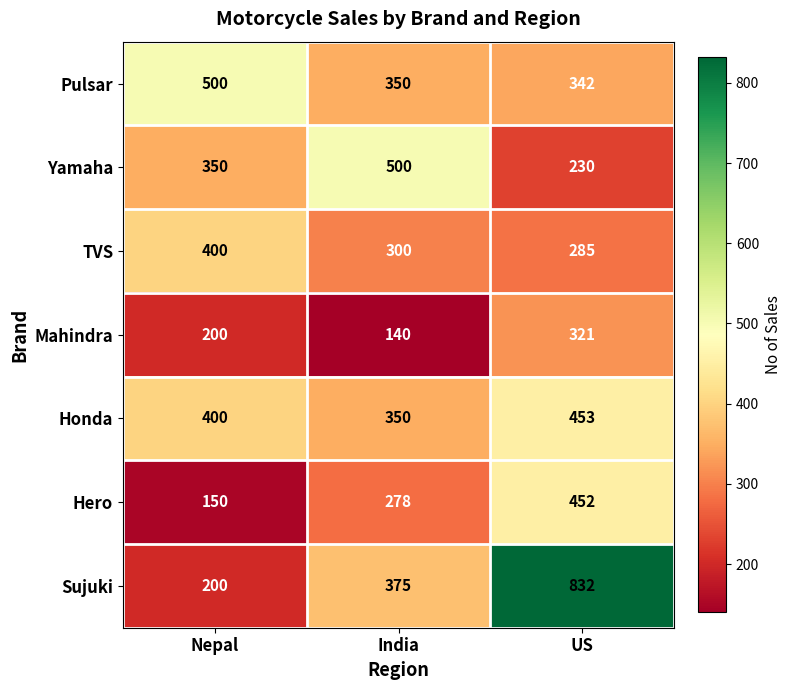

Reading left to right, list all the values displayed in this chart.

Pulsar: Nepal=500	India=350	US=342
Yamaha: Nepal=350	India=500	US=230
TVS: Nepal=400	India=300	US=285
Mahindra: Nepal=200	India=140	US=321
Honda: Nepal=400	India=350	US=453
Hero: Nepal=150	India=278	US=452
Sujuki: Nepal=200	India=375	US=832